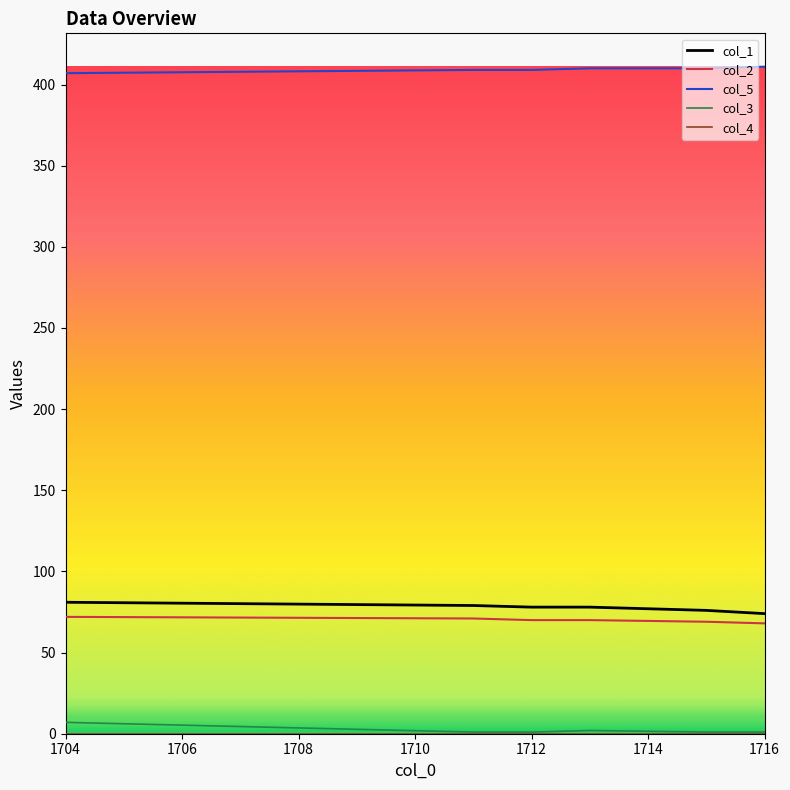

Which series has the largest total across all categories?

col_5